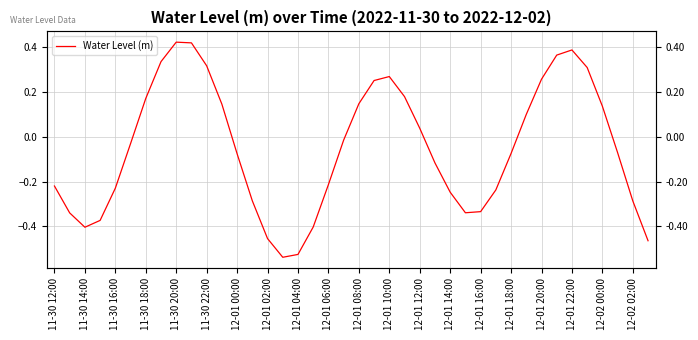

What is the average value?

-0.1